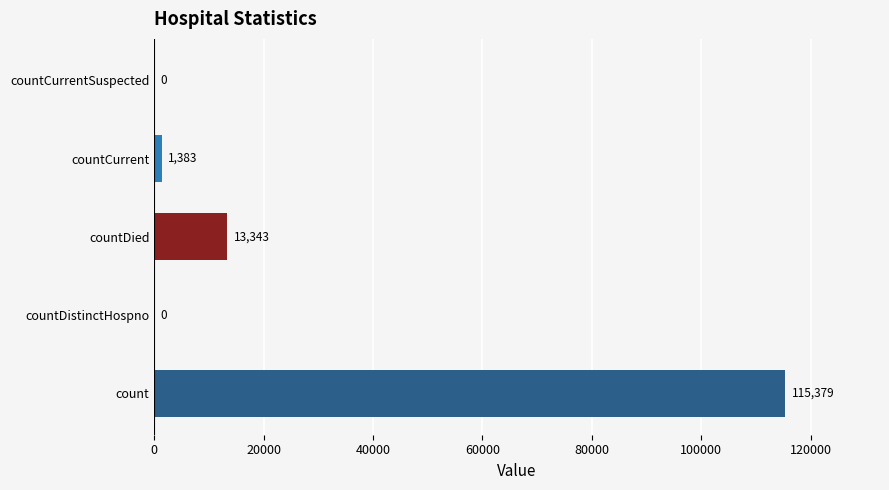

Are the bars grouped side by side (vs. stacked)?

No